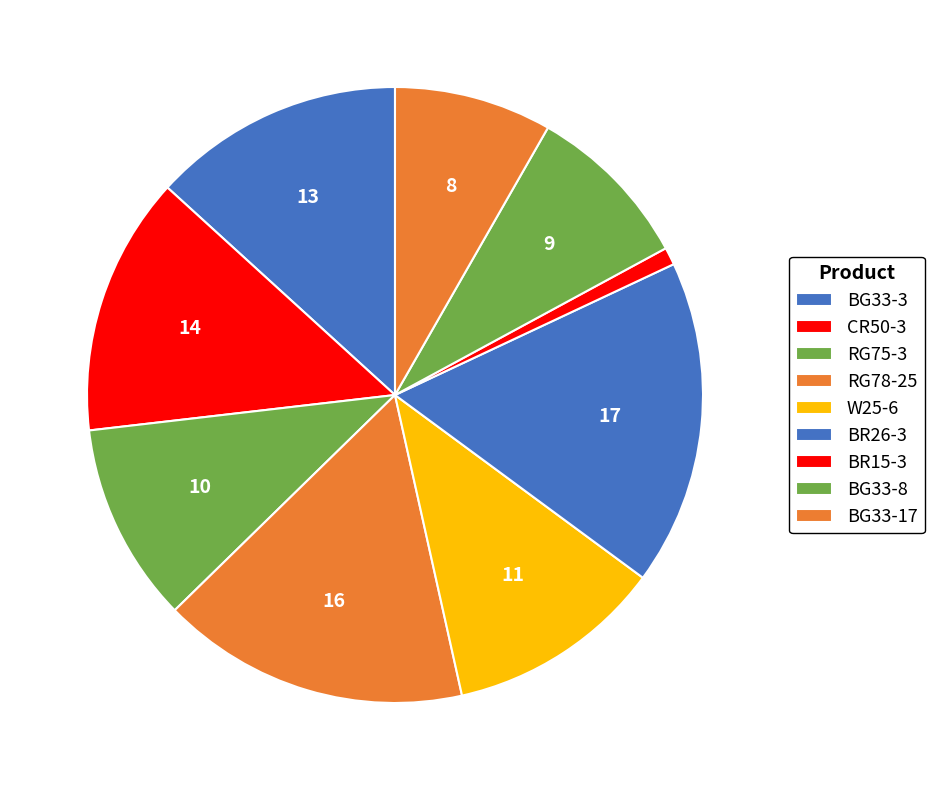

What is the change in value from RG78-25 to BG33-17?

-0.4